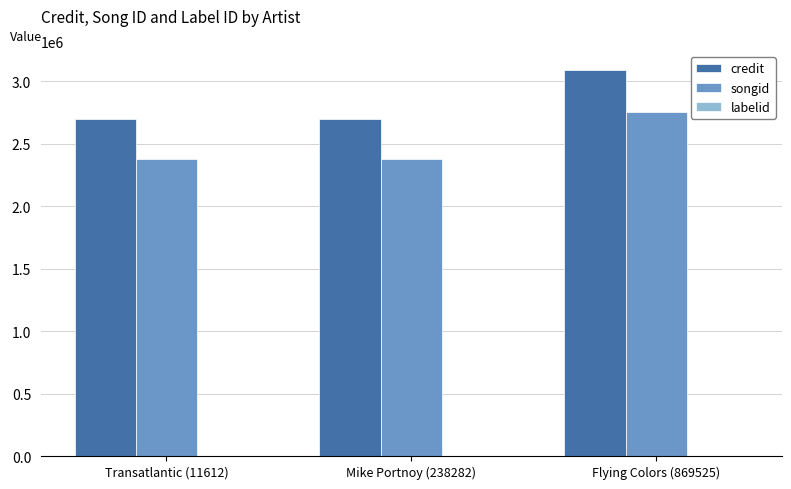

How many distinct data groups are displayed?

3